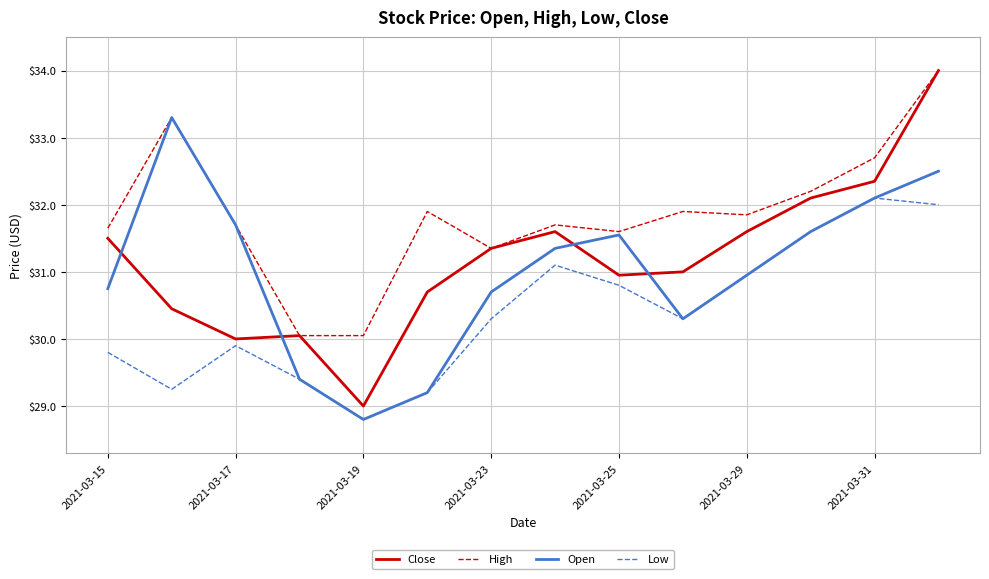

Which series has the widest spread of values?

Close